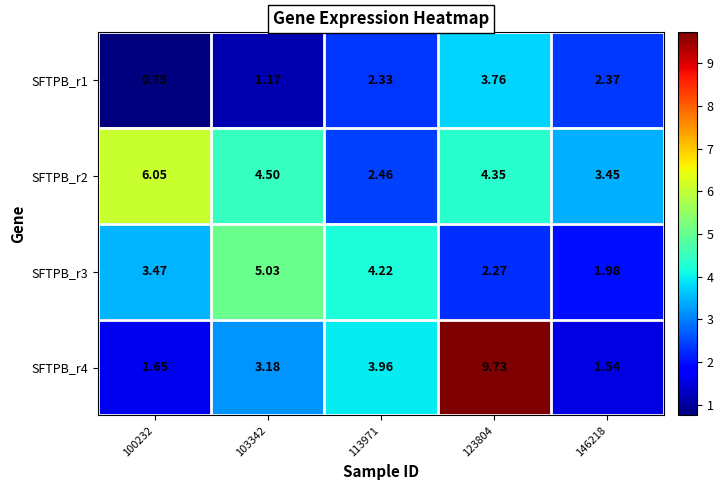

What is the total value across all series at 123804?

20.1